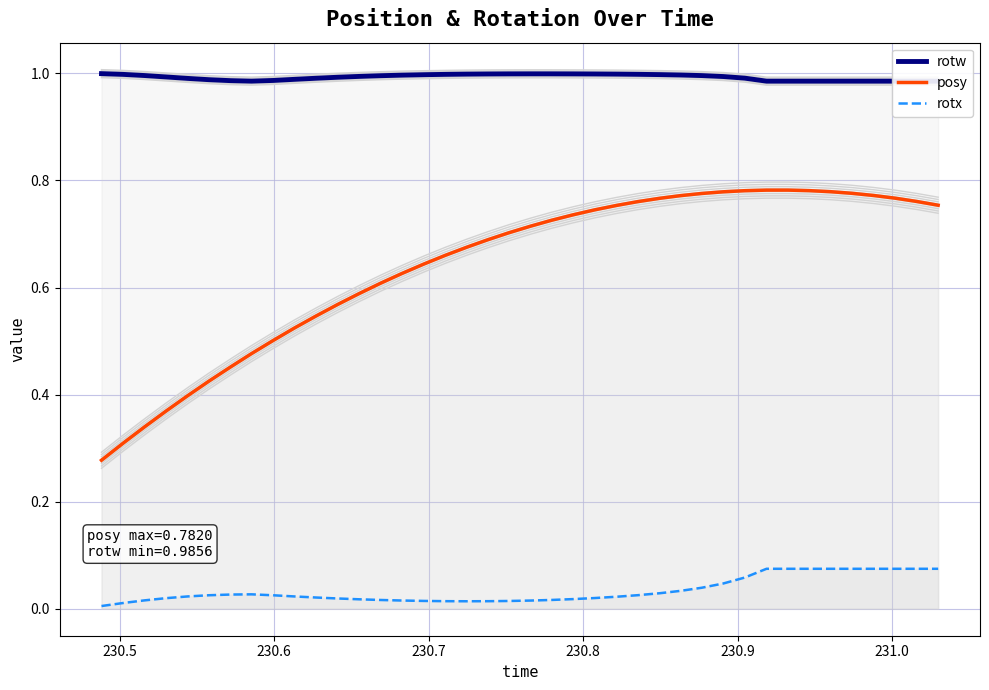

True or false: posy and rotx cross at least once.

False